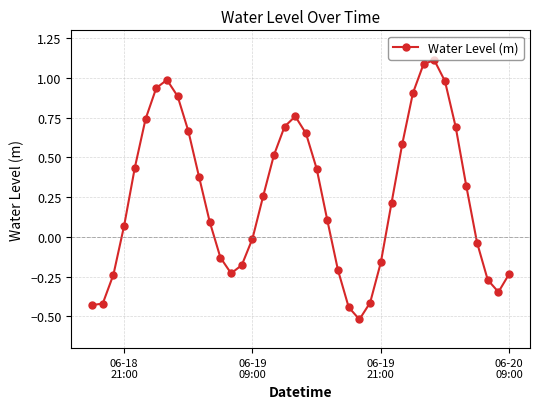

What is the difference between the maximum and minimum values?

1.6